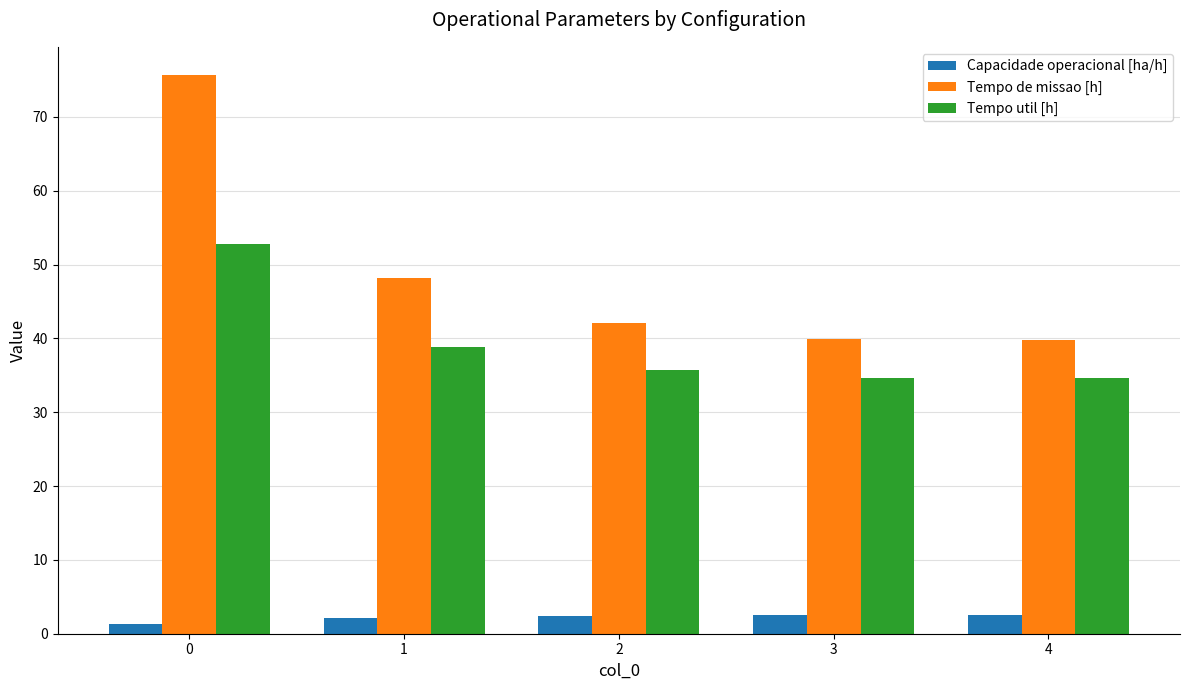

Which series changed the most between 0 and 4?

Tempo de missao [h]